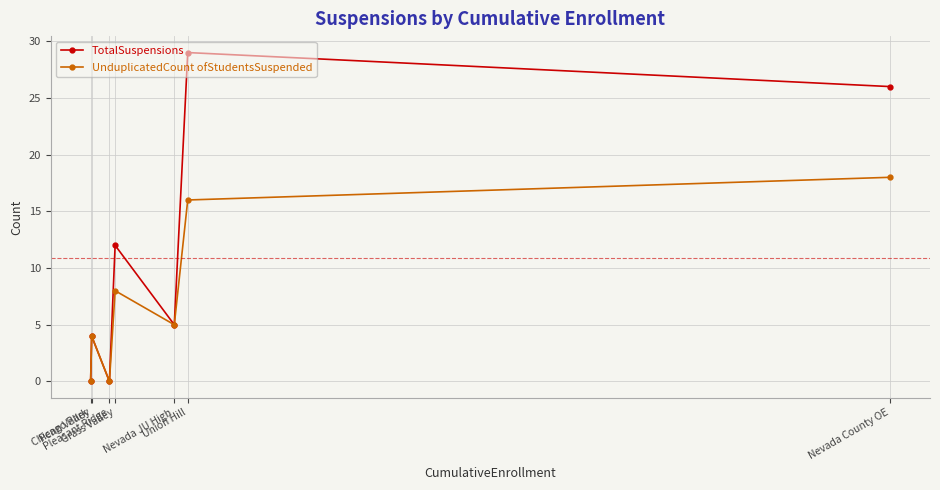

Where does the UnduplicatedCount ofStudentsSuspended series first go above 5?

Grass Valley